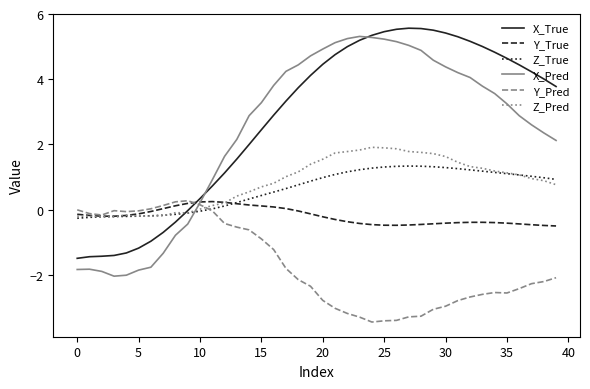

Which series has the largest total across all categories?

X_True